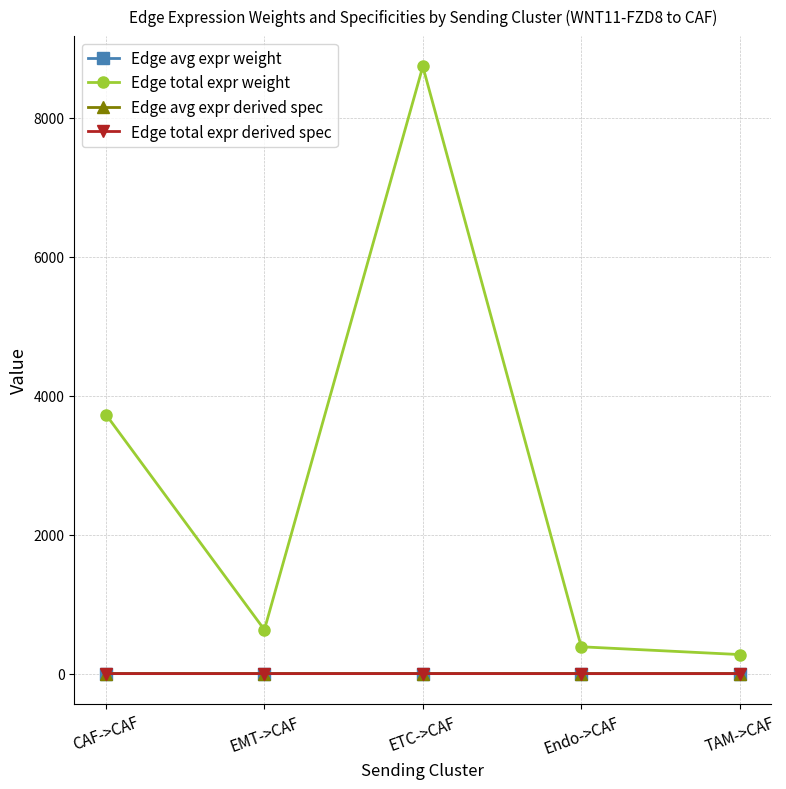

True or false: Edge avg expr derived spec has a value of 0.1 at ETC->CAF.

True